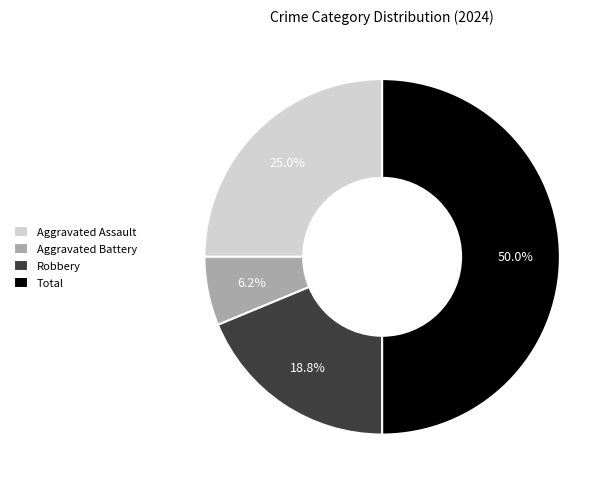

Does Aggravated Battery account for over 50% of the chart?

No